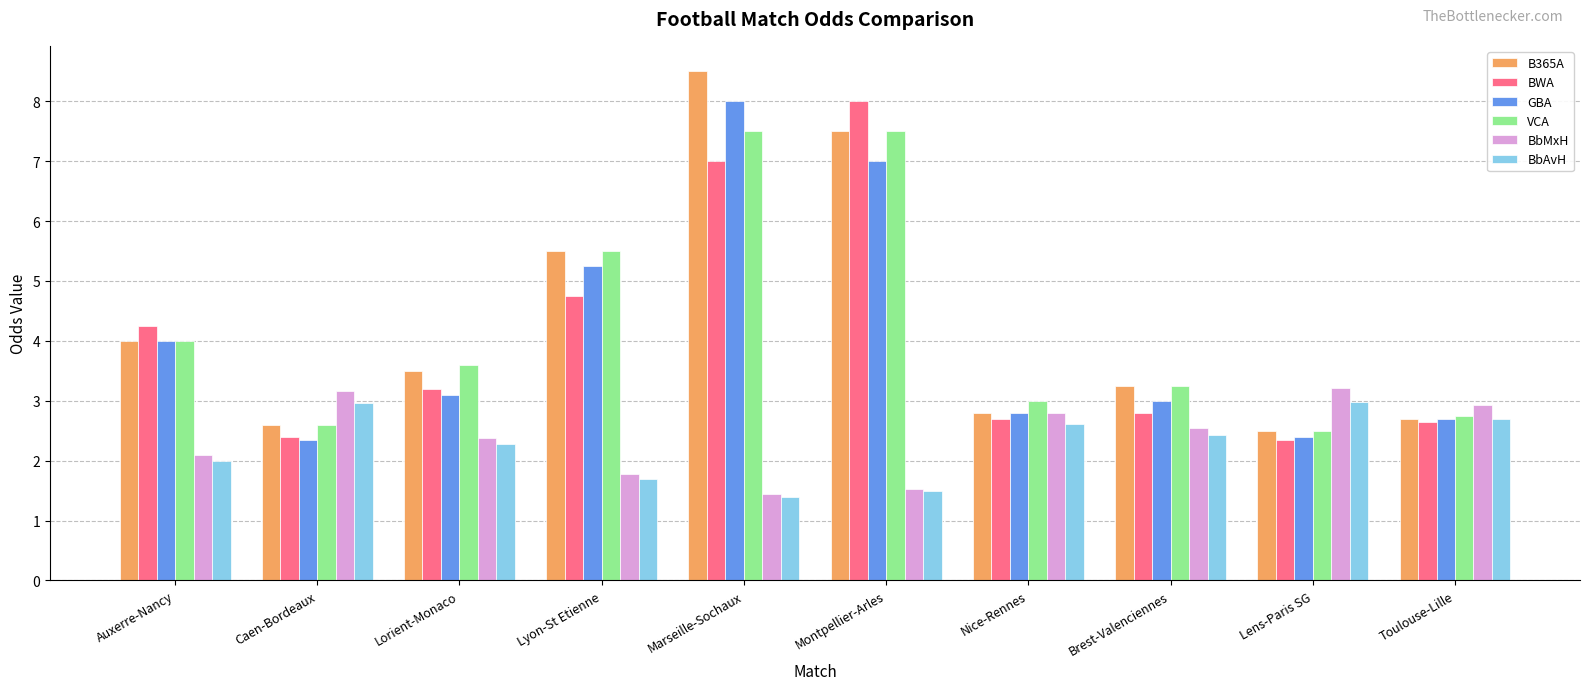

Which series has the largest range (max minus min)?

B365A